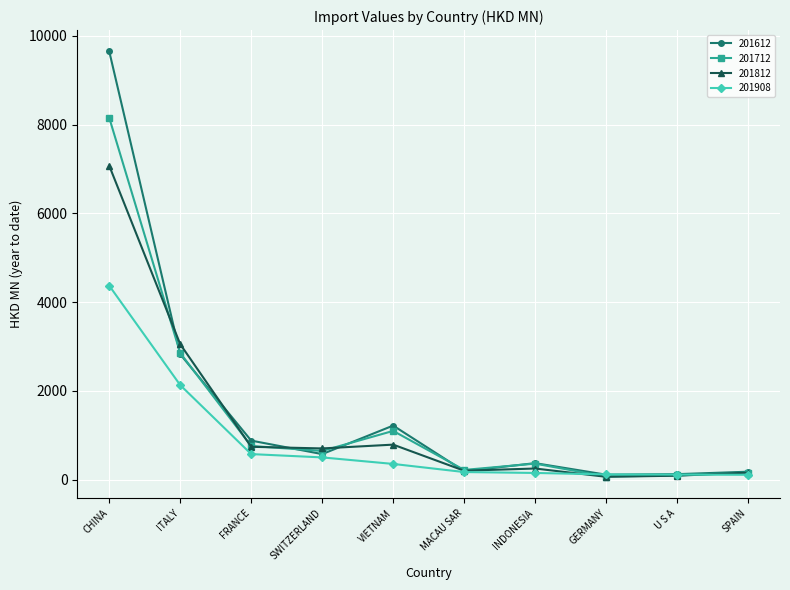

Between VIETNAM and MACAU SAR, which series saw the biggest shift?

201612